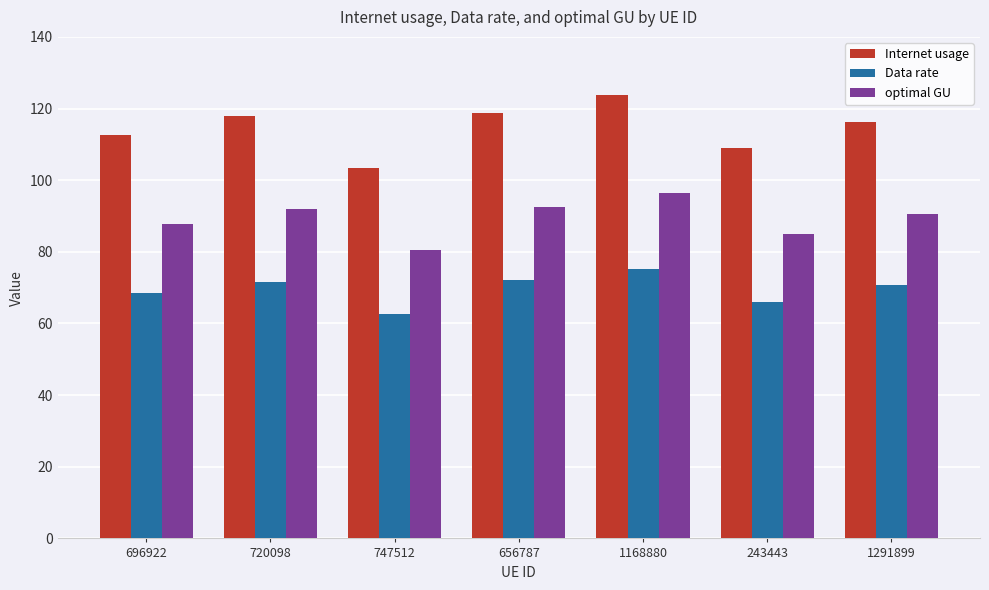

What is the difference between the maximum and minimum values in the Internet usage series?

20.4